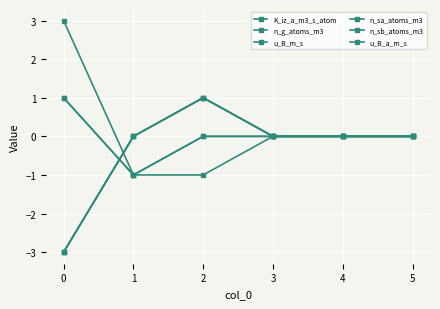

Rank the series by their maximum value, from highest to lowest.

K_iz_a_m3_s_atom, n_g_atoms_m3, u_B_m_s, n_sa_atoms_m3, n_sb_atoms_m3, u_B_a_m_s